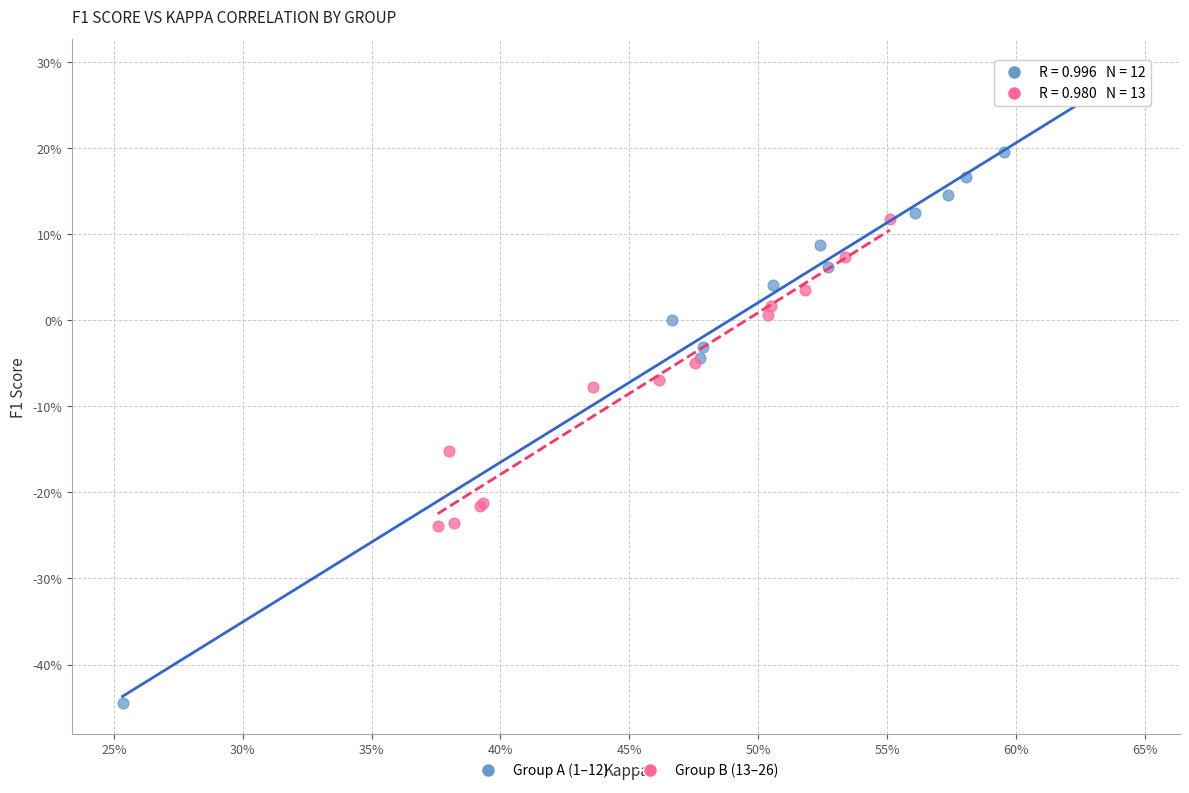

Which series contains the highest Y value?

Group A (1–12)